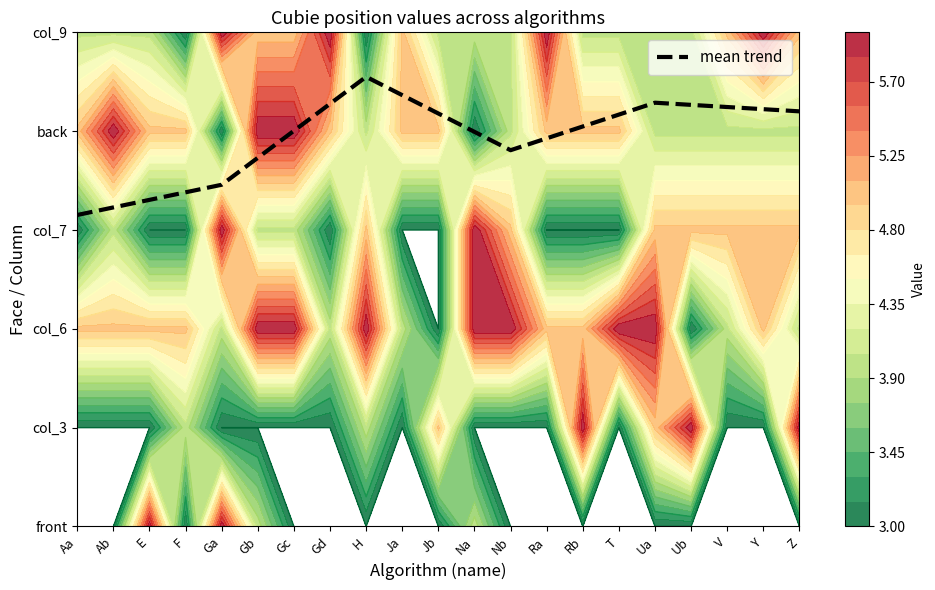

Which label corresponds to the smallest value in the chart?

Aa